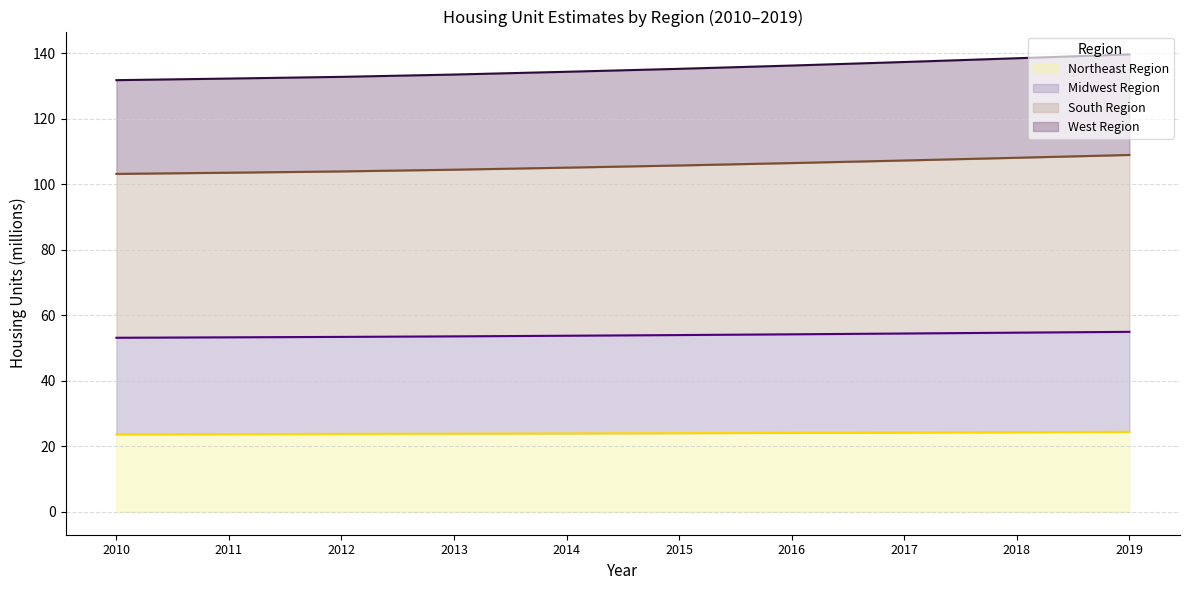

At which category is the sum across all series the highest?

2019